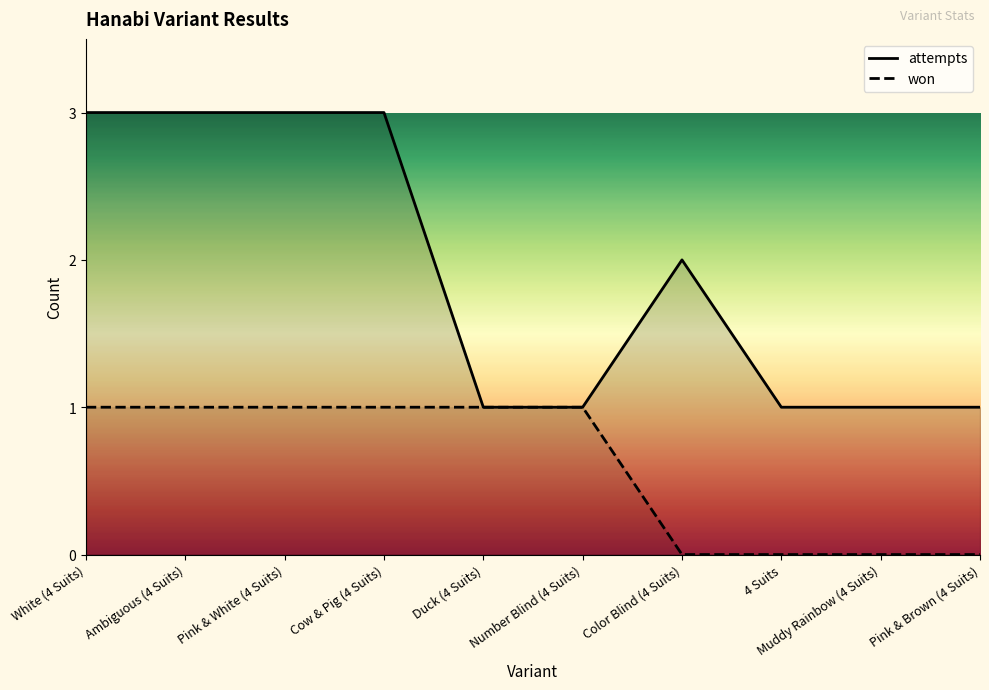

Which series has the largest total across all categories?

attempts